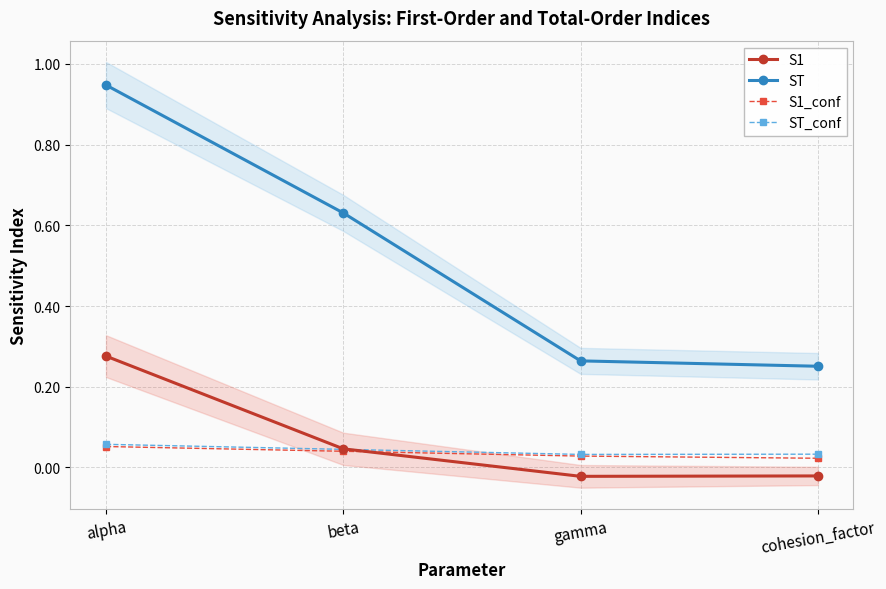

At which label is ST closest to 0?

cohesion_factor